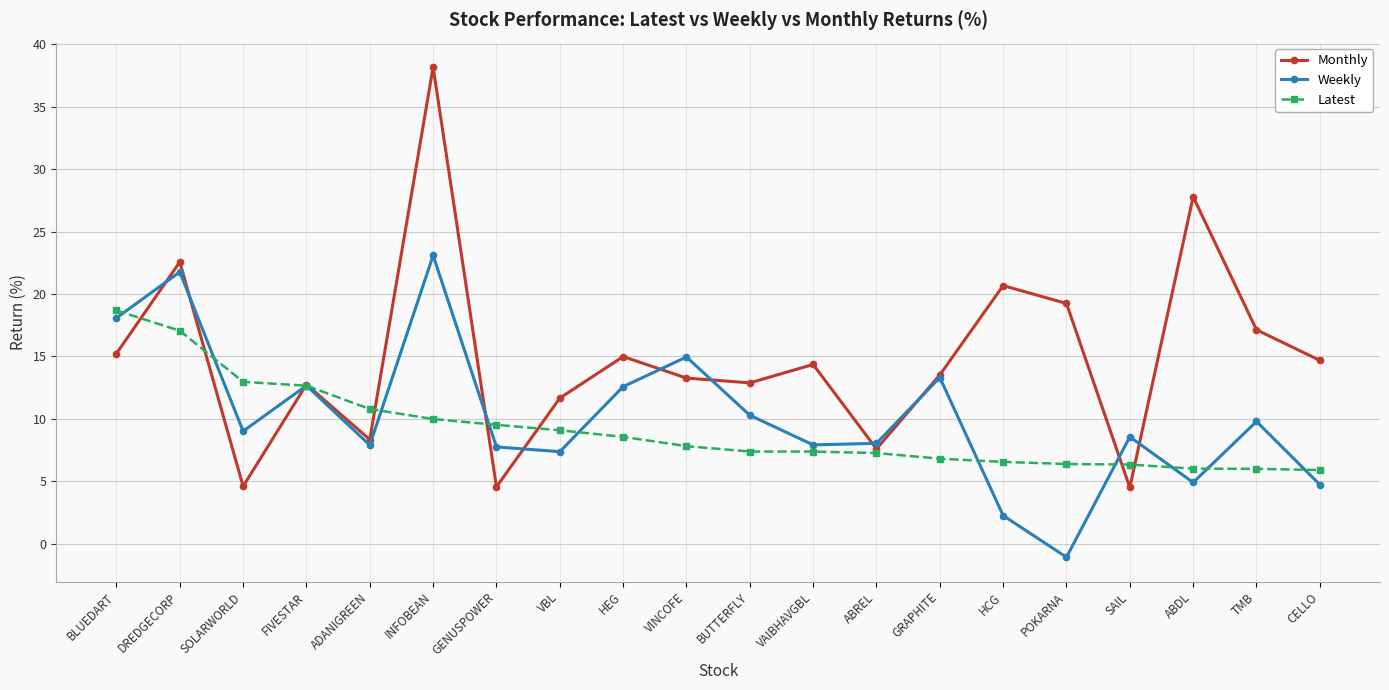

Where is the first local minimum for Weekly?

SOLARWORLD